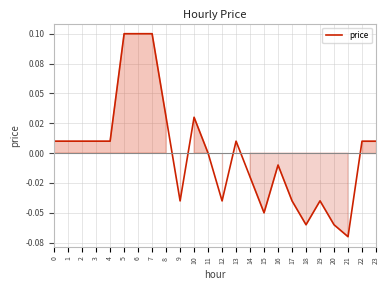

What is the difference between the maximum and minimum values?

0.2